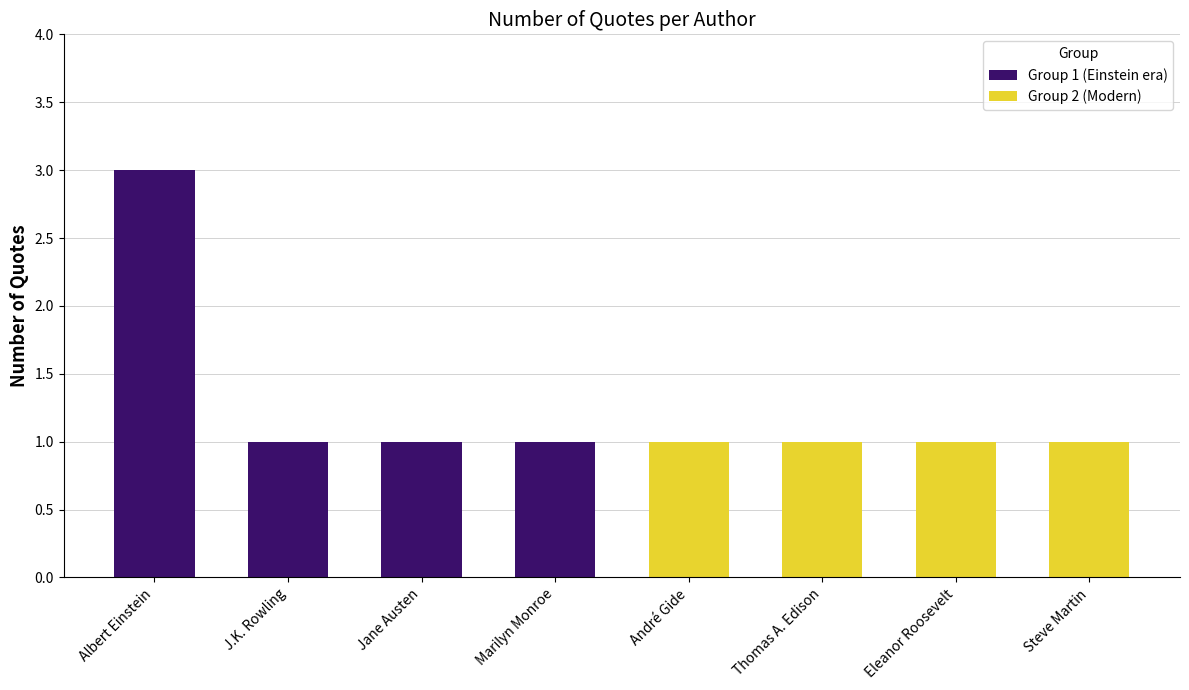

What are all the series names shown in the legend?

Group 1, Group 2